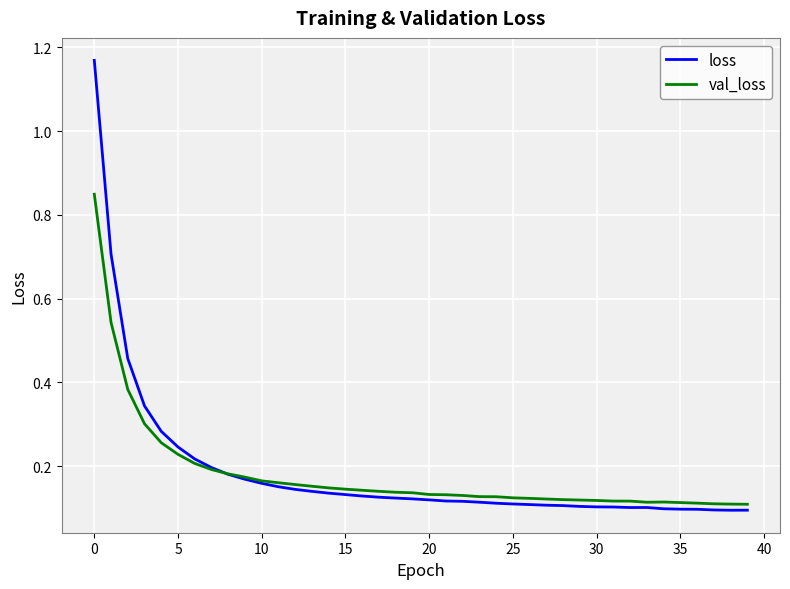

Rank the series by their maximum value, from highest to lowest.

loss, val_loss